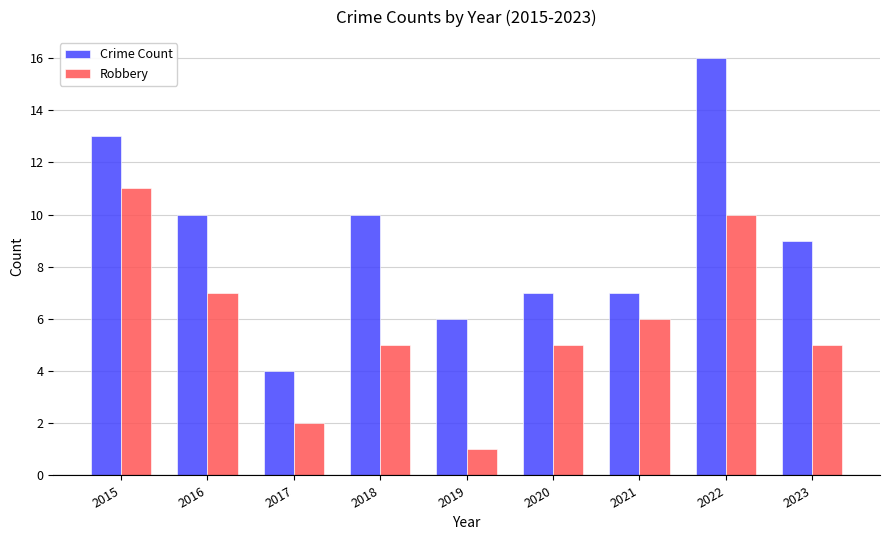

How many bars are there in total?

18